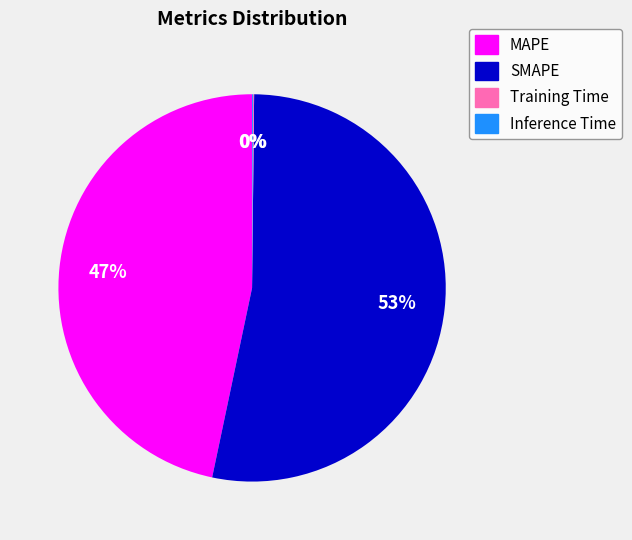

What percentage is the SMAPE slice, to the nearest percent?

53%